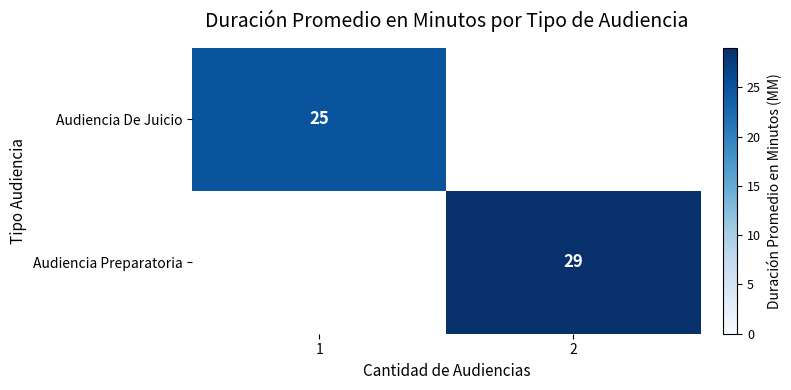

The value of Audiencia De Juicio at 1 is 25. True or false?

True